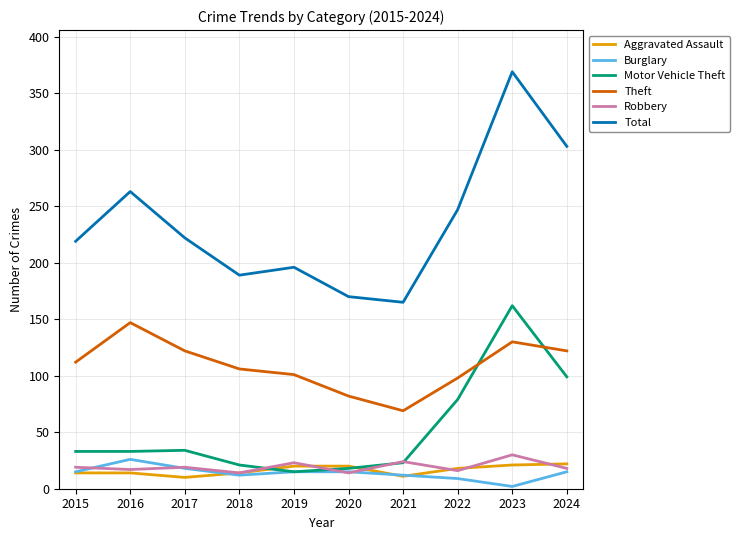

The Robbery series shows 30 at 2023. True or false?

True